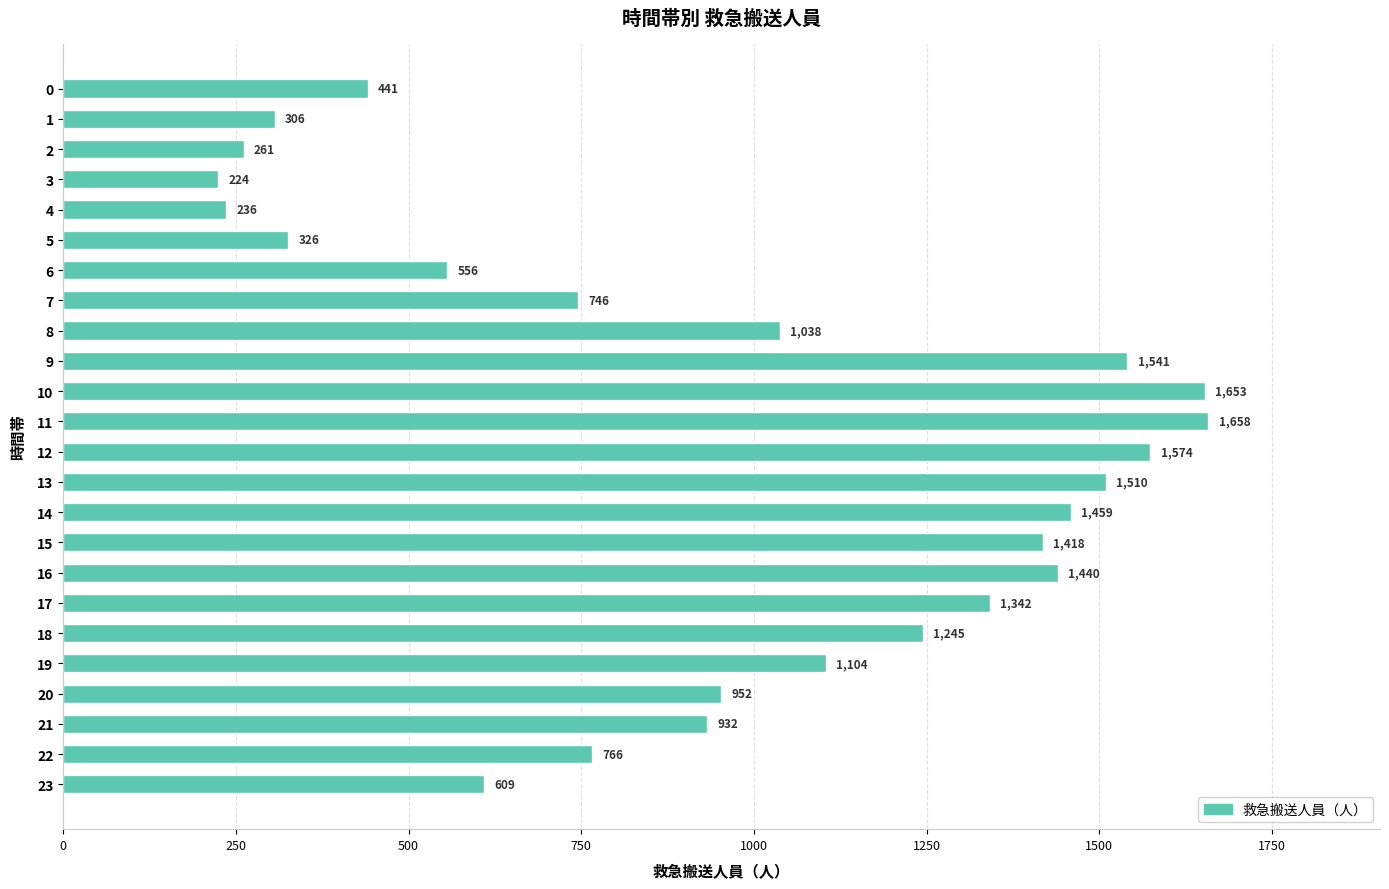

Approximately how many times larger is the value at 19 compared to 23?

1.8